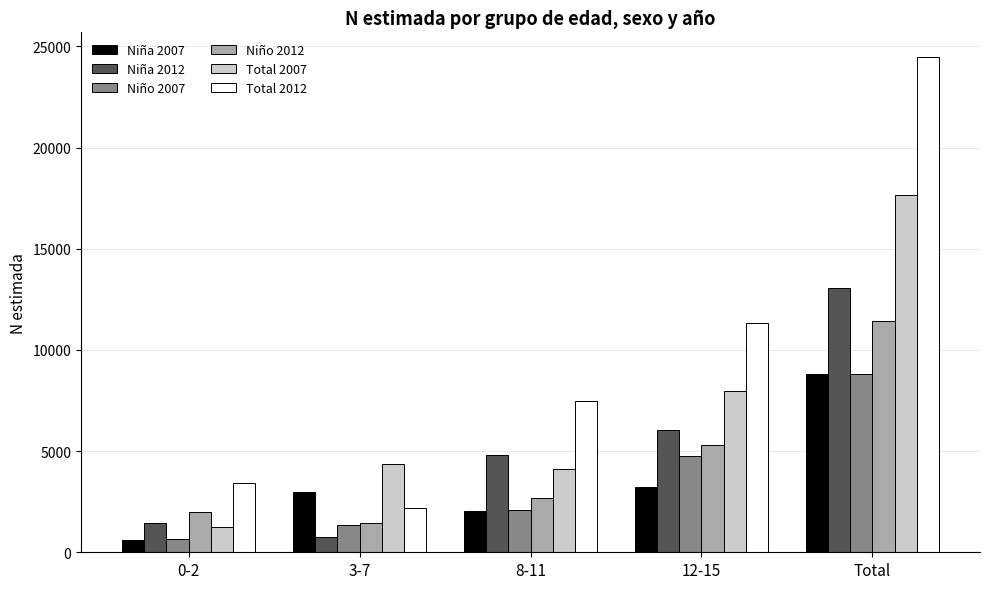

What is the total value across all series at 12-15?

38597